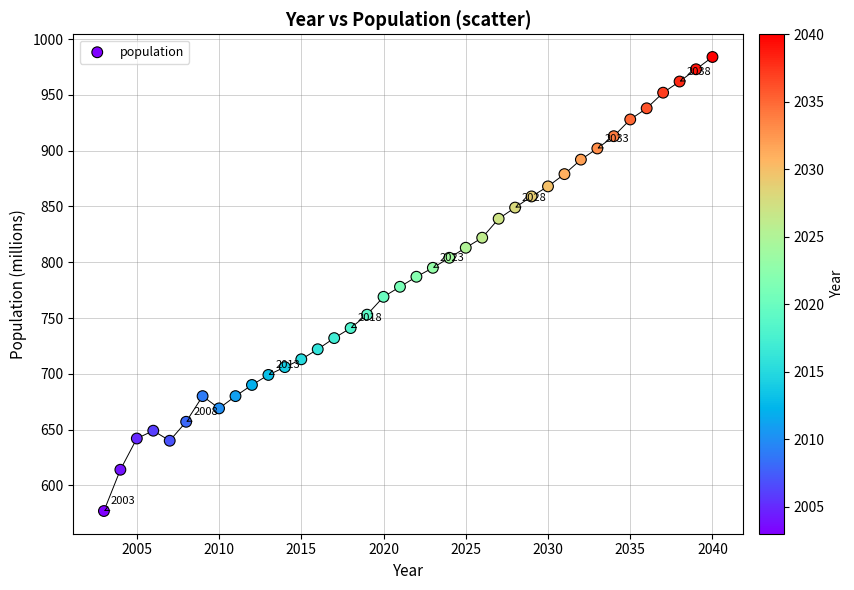

What is the range of X values (max minus min)?

37